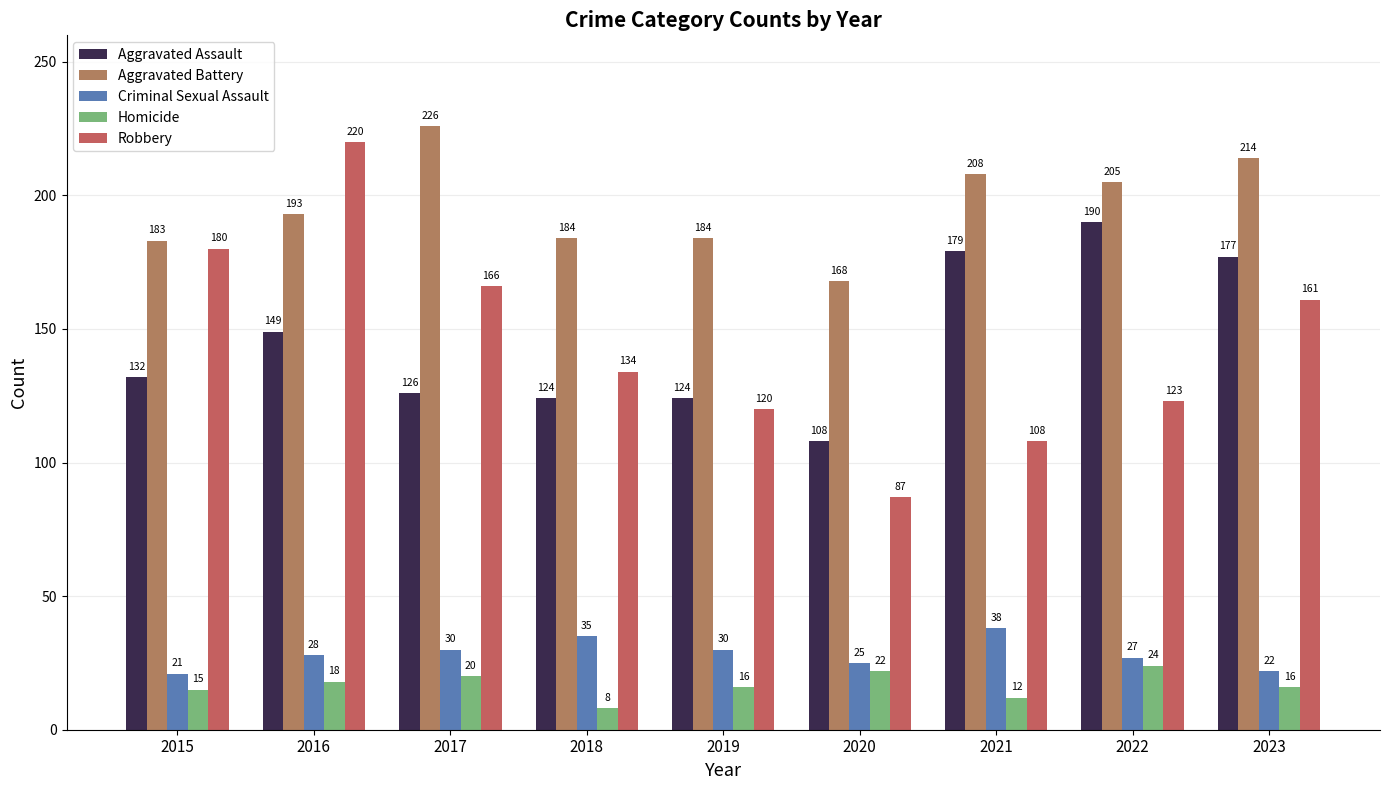

The Robbery series shows 166 at 2017. True or false?

True